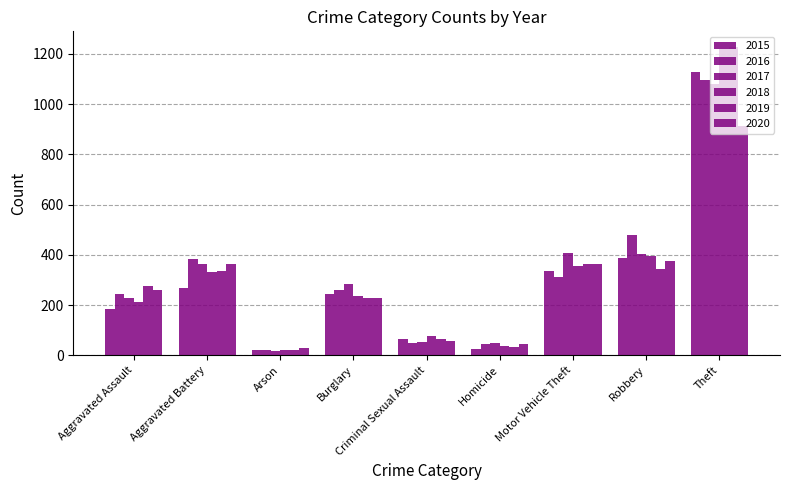

How many values in the 2018 series are below 237?

4